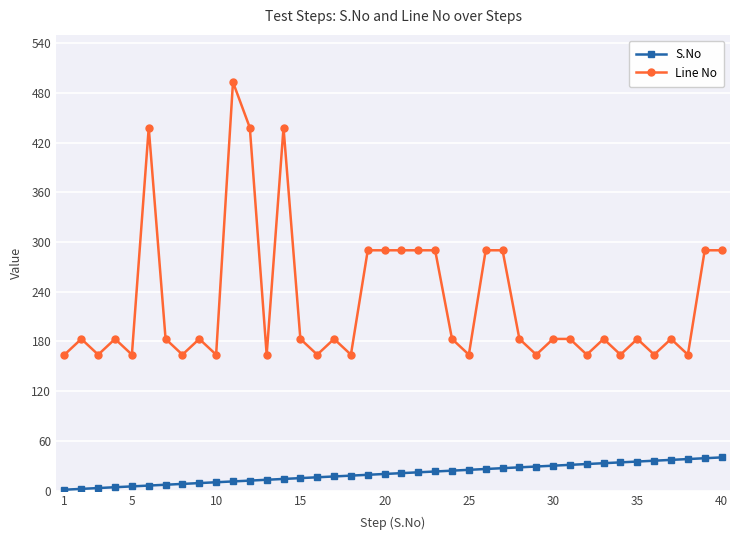

What is the minimum value for Line No?

164